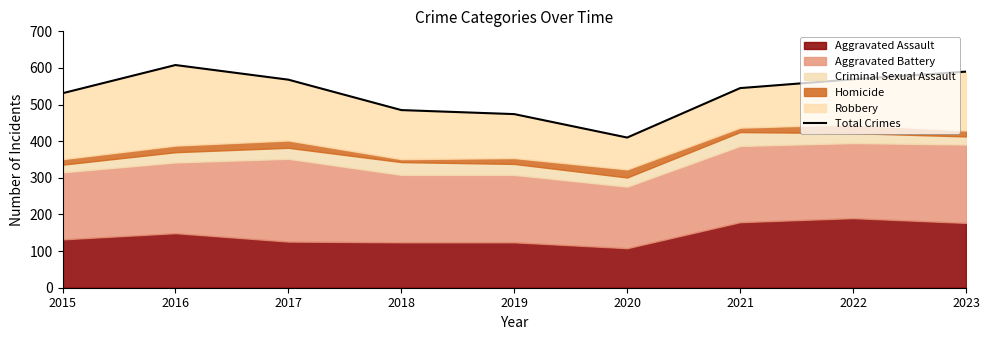

Does the chart display data point markers on the line(s)?

No